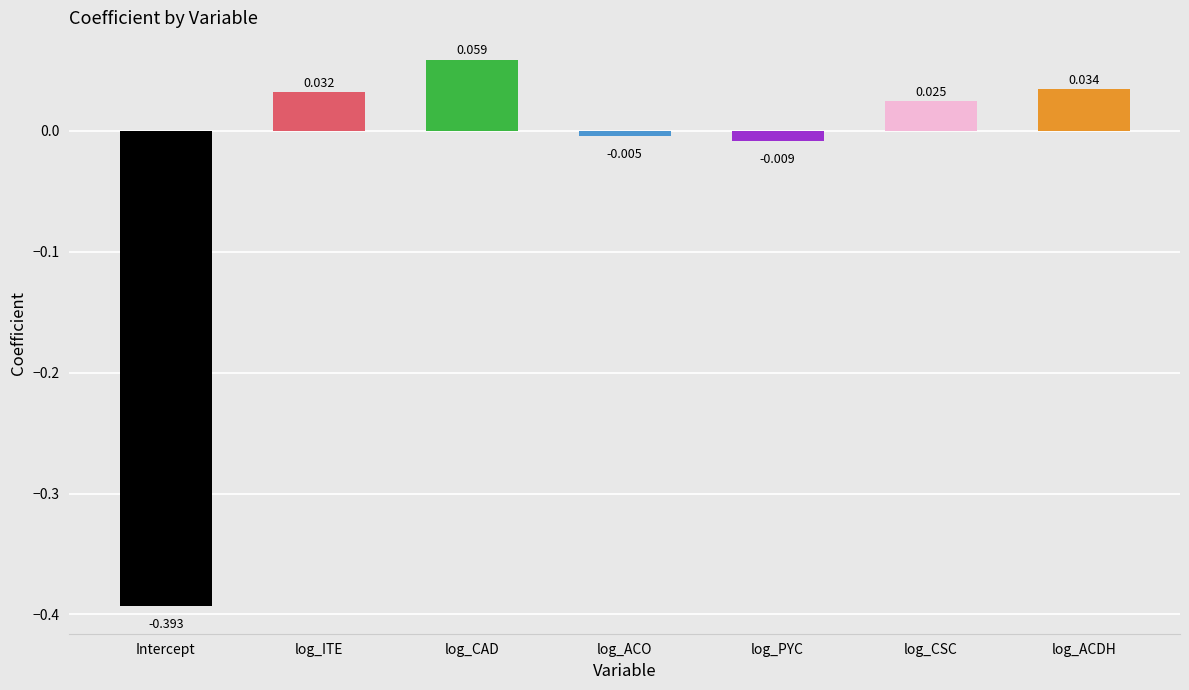

Rank the categories by value from lowest to highest.

Intercept, log_PYC, log_ACO, log_CSC, log_ITE, log_ACDH, log_CAD